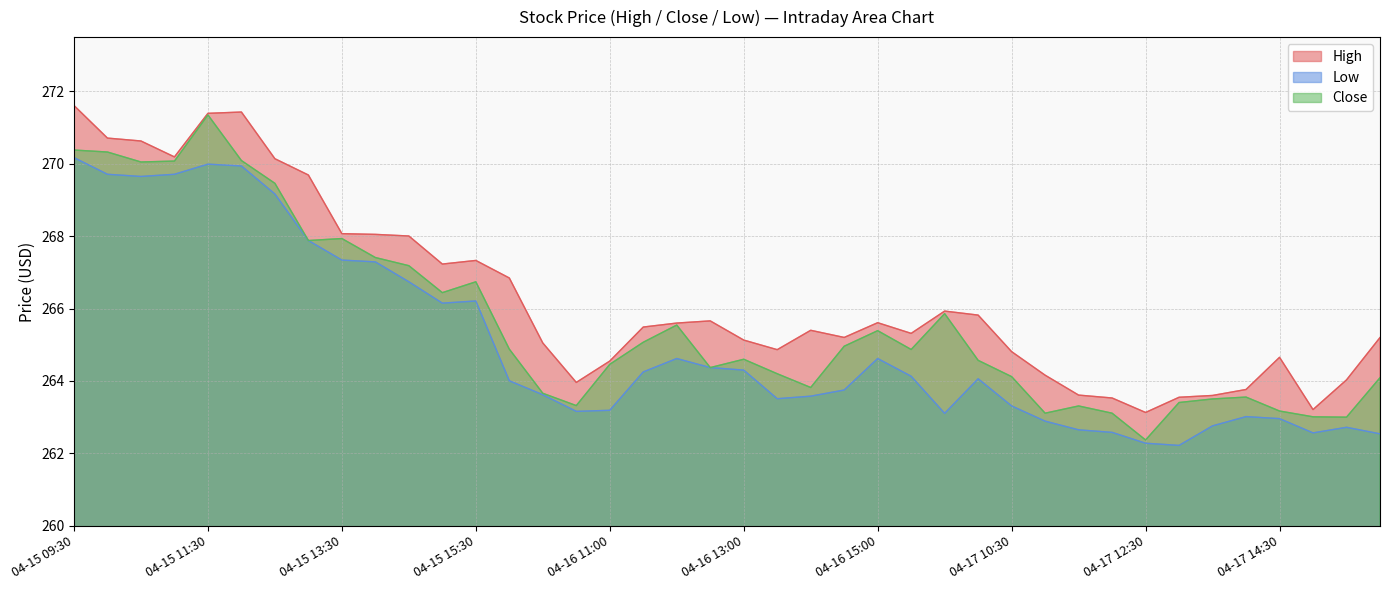

True or false: Low and High intersect in this chart.

False